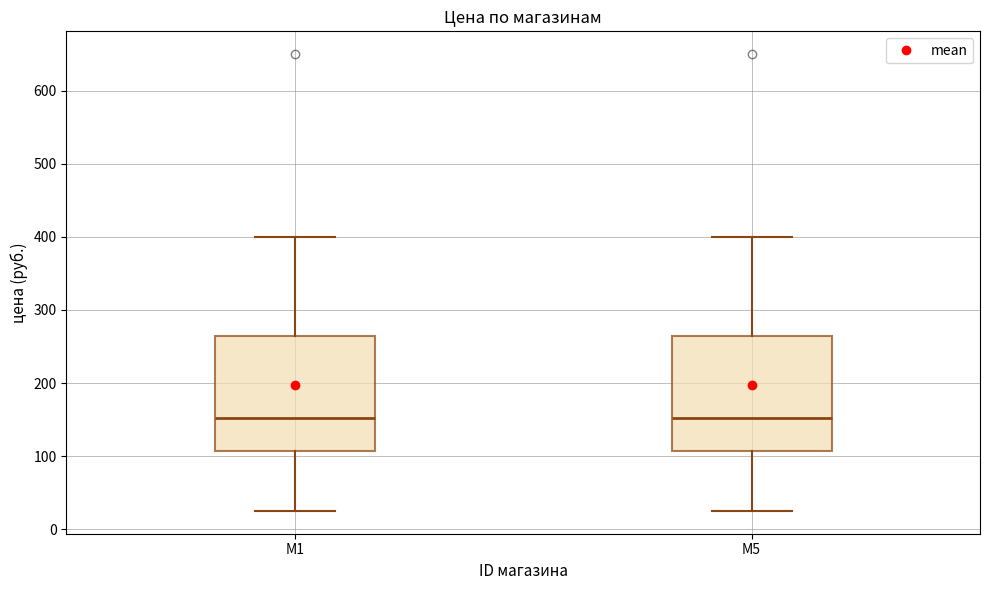

Where is the upper edge of the box for M5 on the y-axis? The values are not printed on the chart, so give them approximately, as read against the axis.

260